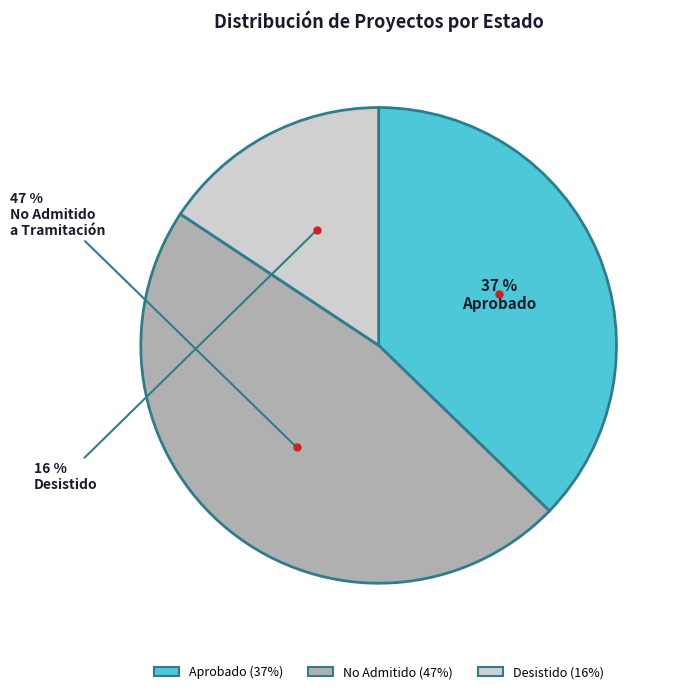

How many slices are in this pie chart?

3